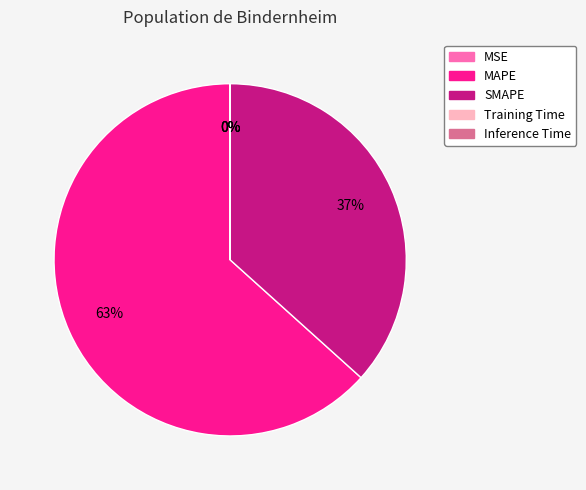

The MAPE slice represents 63% of the pie. True or false?

True